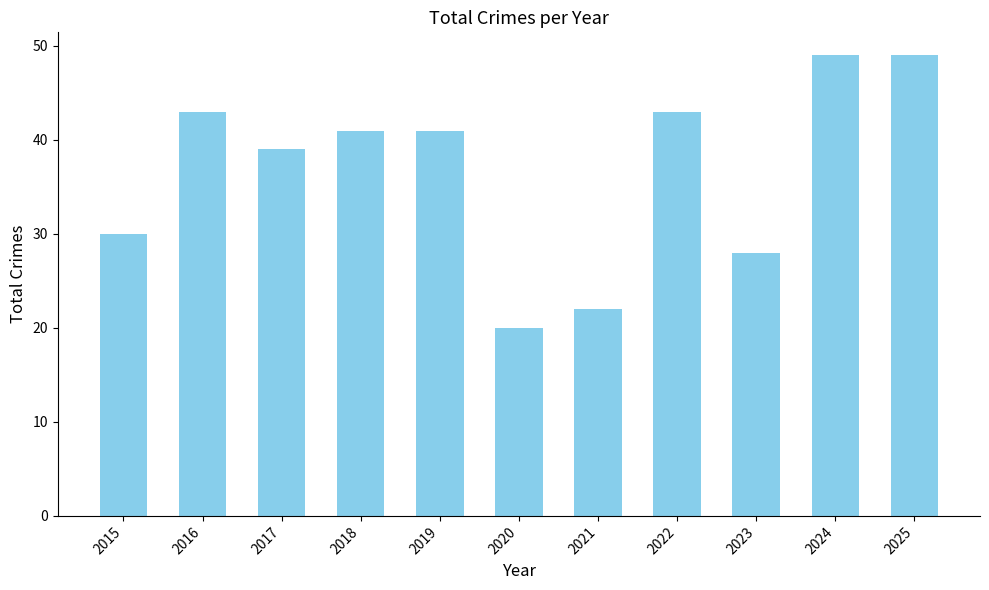

What is the change in value from 2022 to 2024?

+6